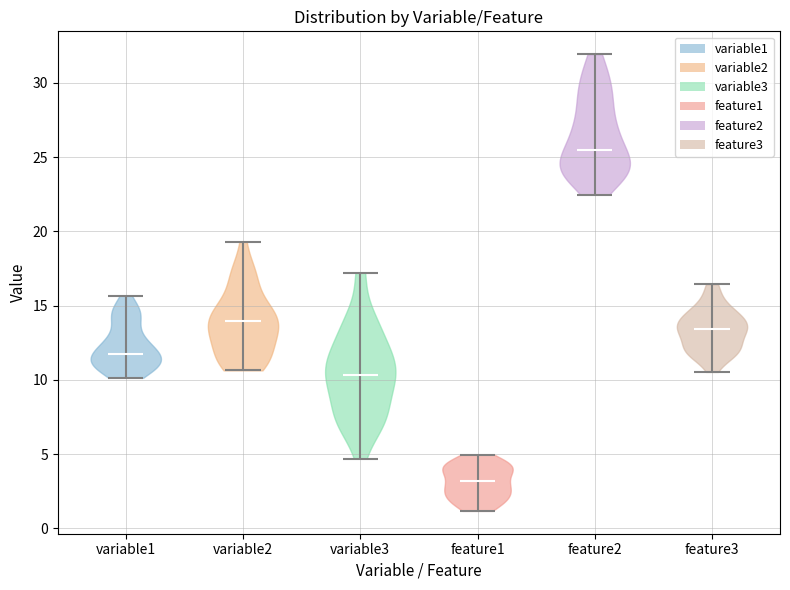

What is the lowest point the violin for variable1 reaches on the y-axis? The values are not printed on the chart, so give them approximately, as read against the axis.

10.0